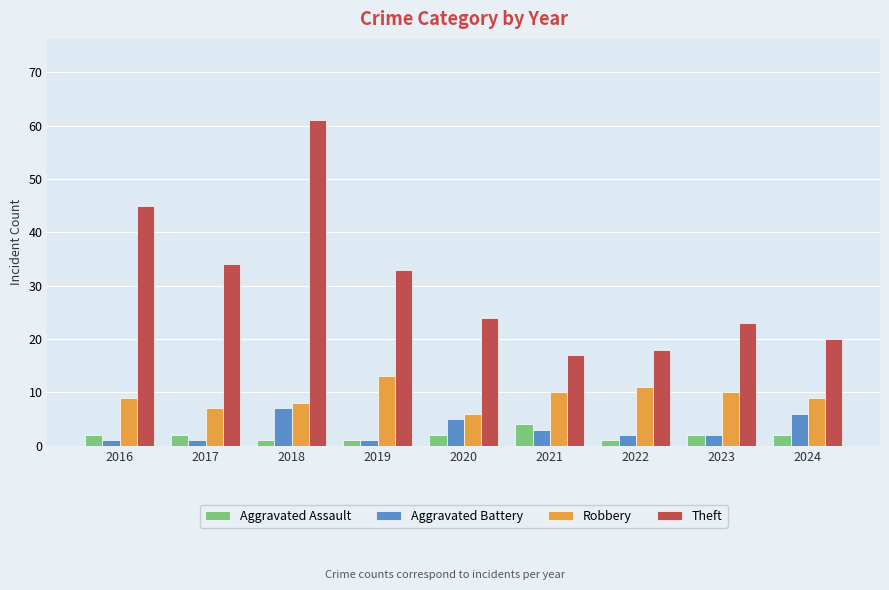

At which label does Aggravated Battery first exceed 2?

2018